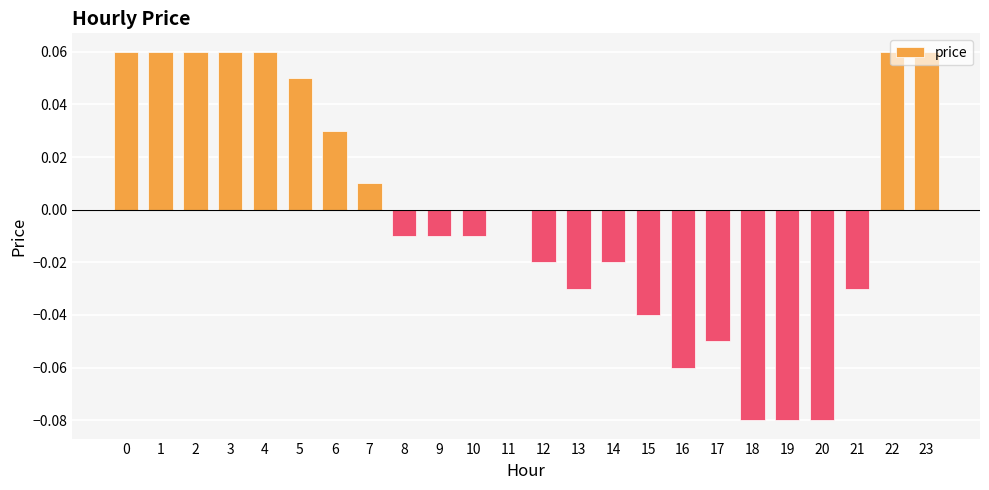

The chart shows a value of 0.0 at 0. True or false?

False